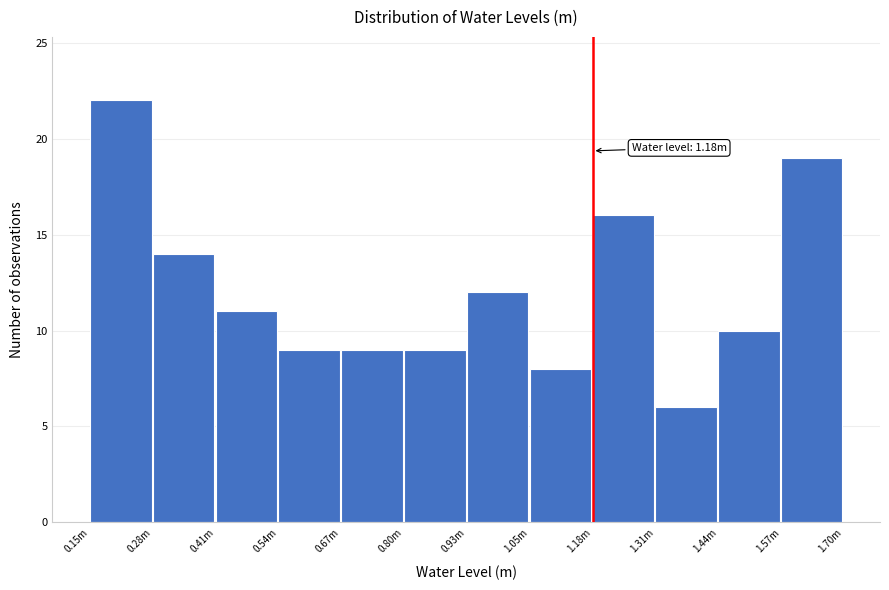

Reading left to right, extract all data points from this chart.

0.15m=22	0.28m=14	0.41m=11	0.54m=9	0.67m=9	0.80m=9	0.93m=12	1.05m=8	1.18m=16	1.31m=6	1.44m=10	1.57m=19